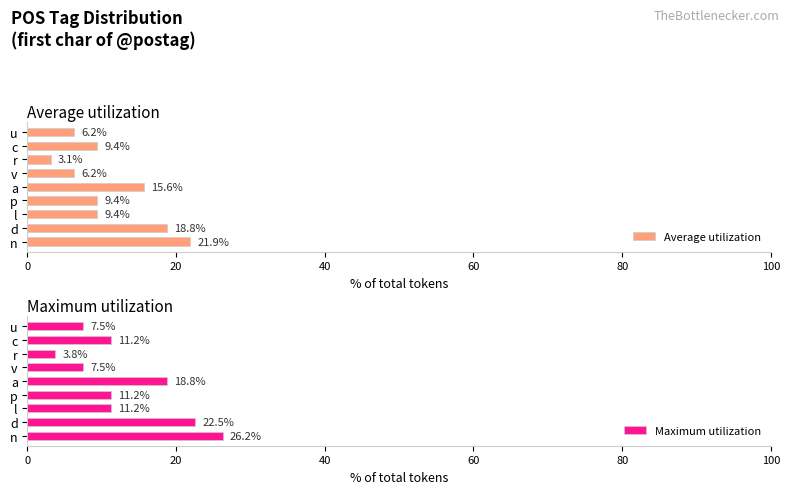

Which series has the widest spread of values?

Maximum utilization